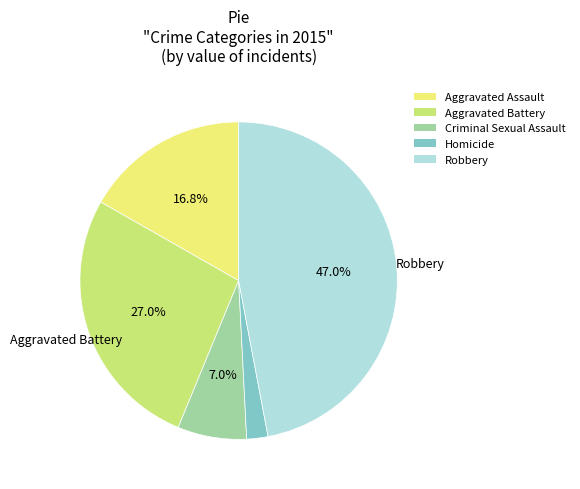

Count the number of slices in the pie.

5